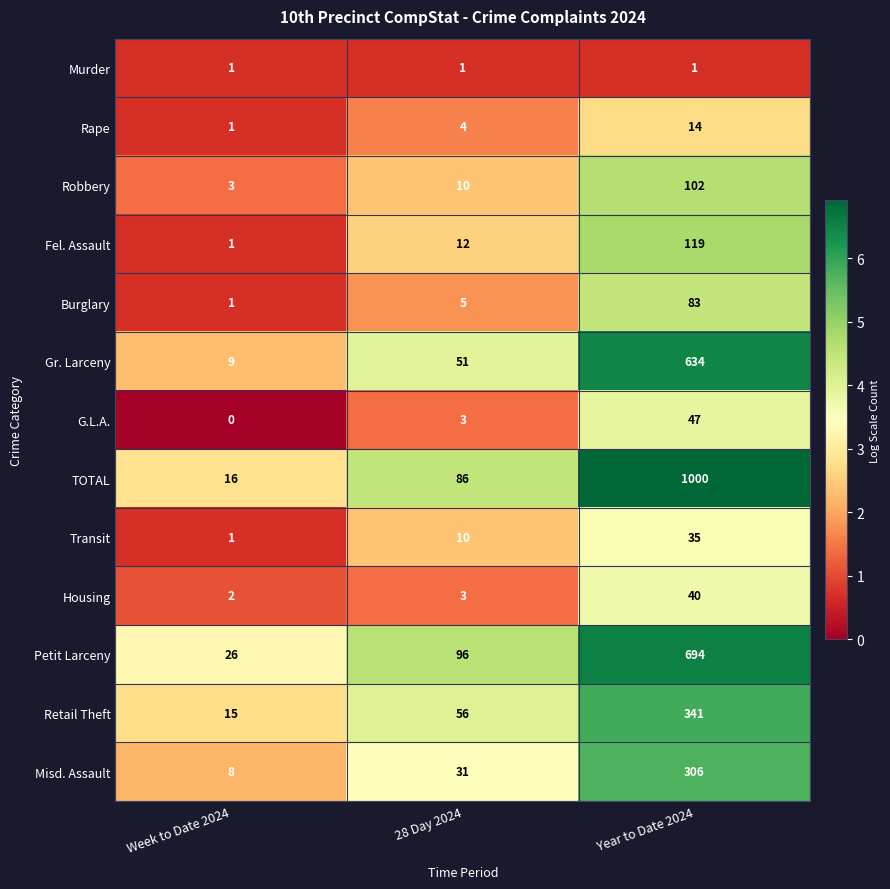

How many values in the Fel. Assault series are below 12?

1